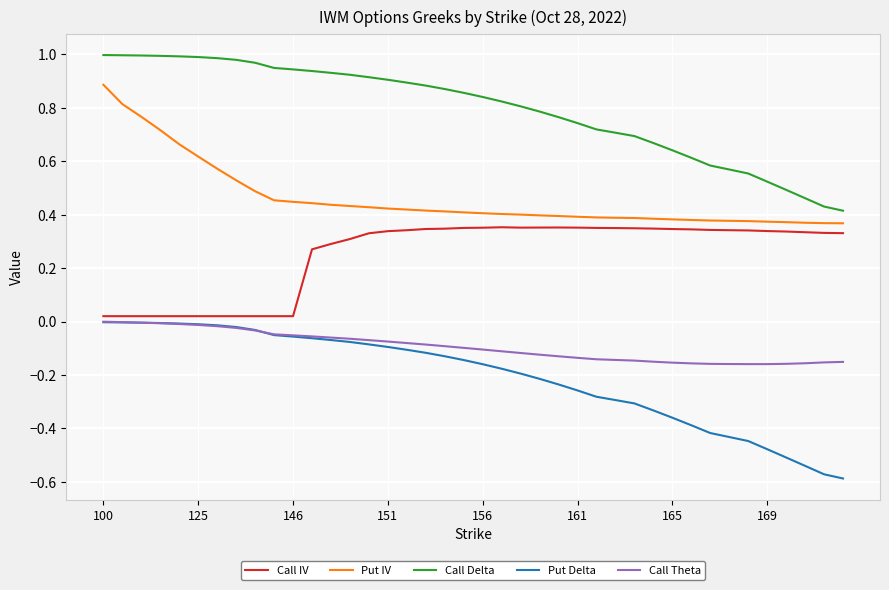

Which series has the largest range (max minus min)?

Put Delta